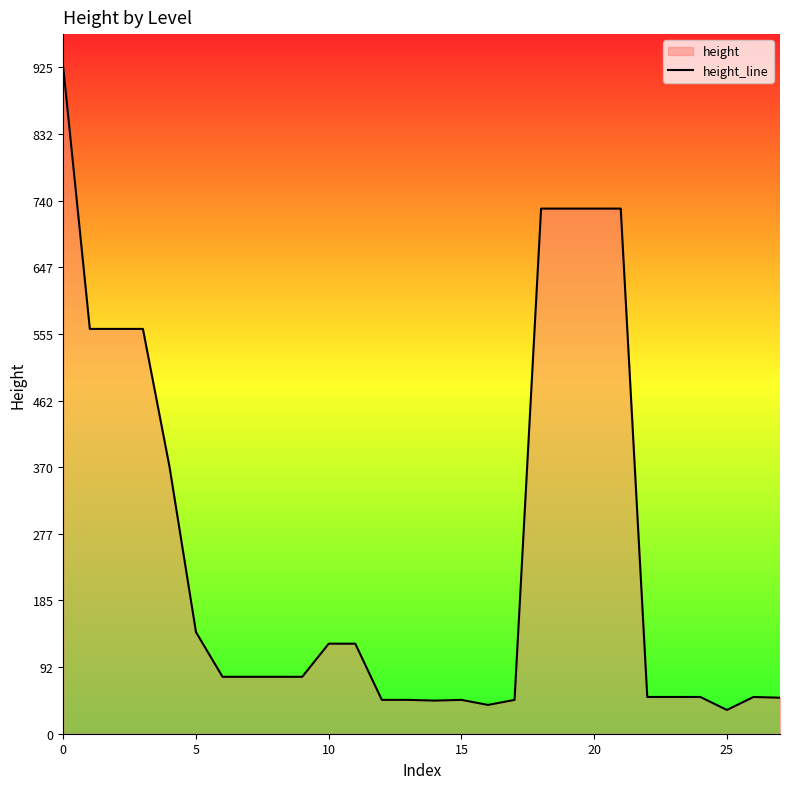

What is the smallest value displayed?

33